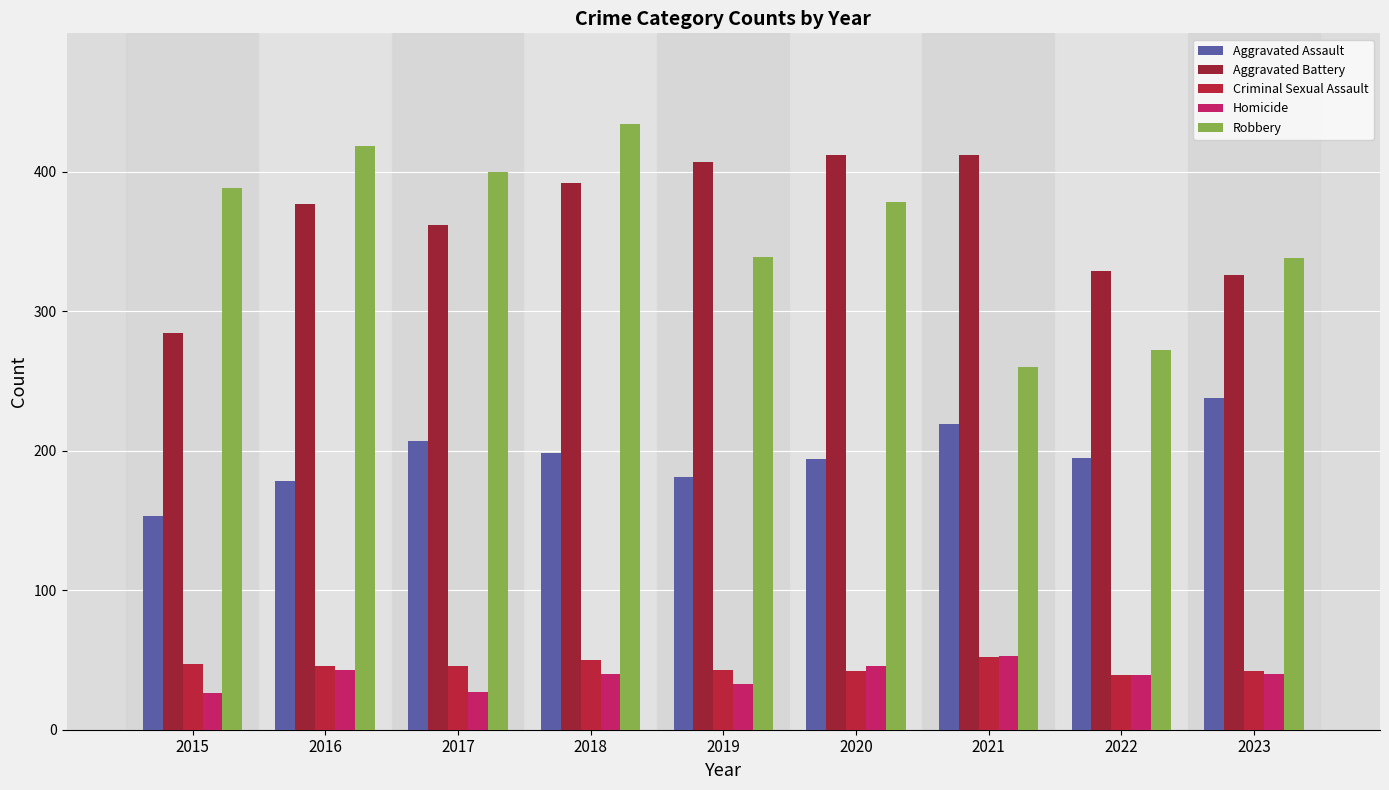

Is it true that Aggravated Battery equals 412 at 2021?

True